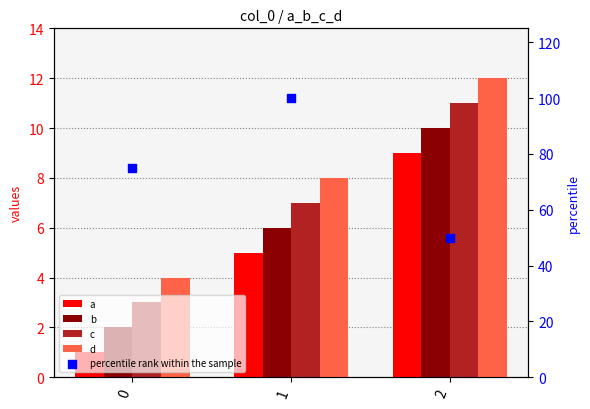

Which series has the largest Y range (max minus min)?

percentile rank within the sample